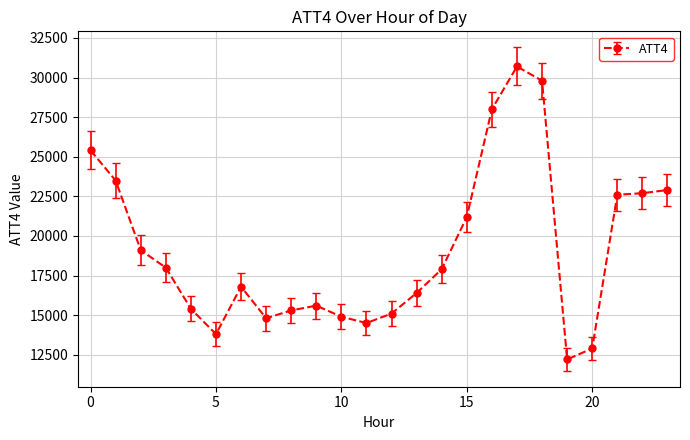

What is the average value?

19146